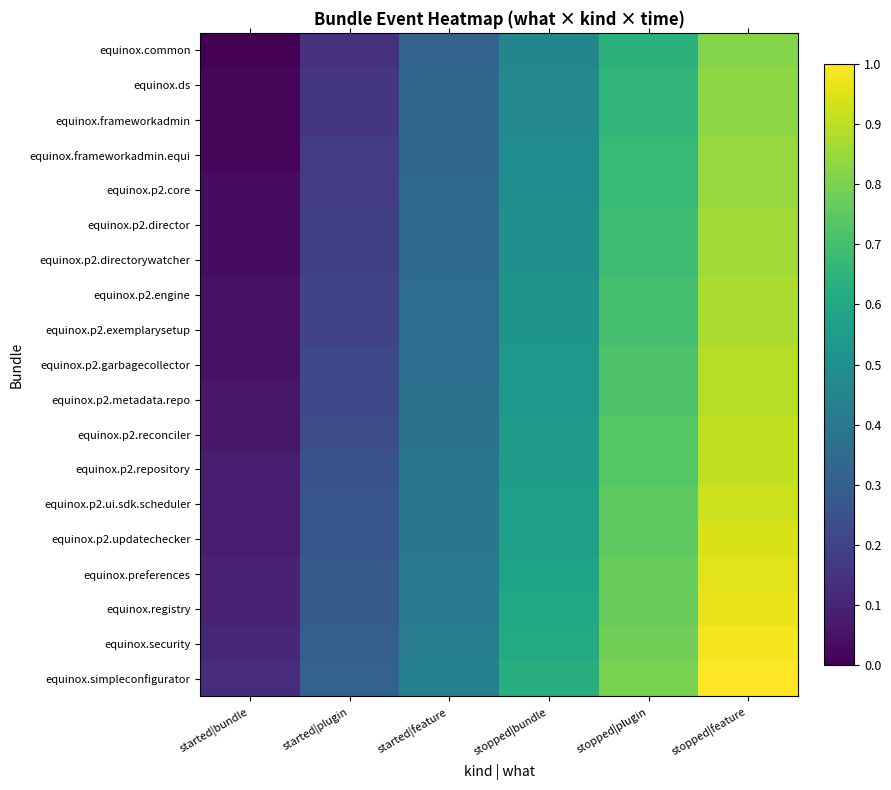

Between started|bundle and started|plugin, which is larger?

started|plugin